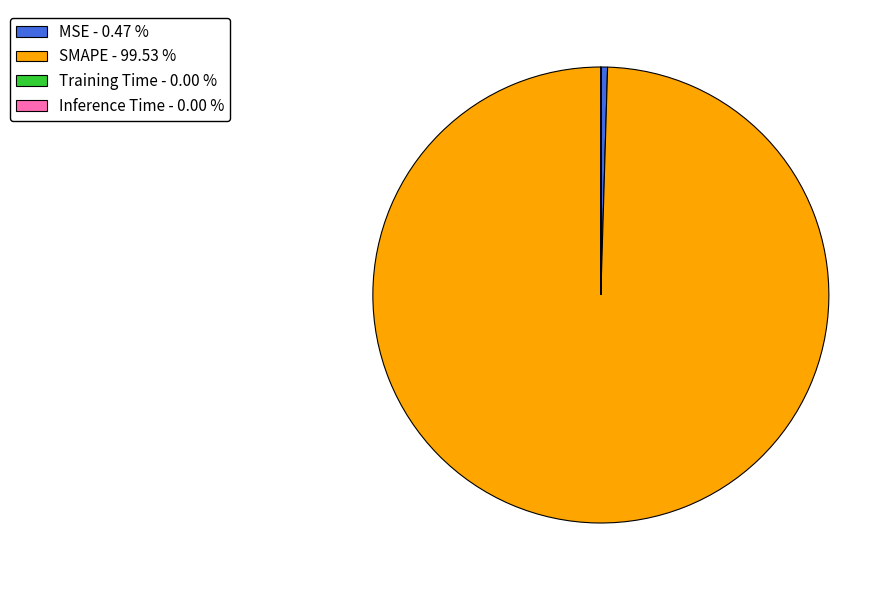

Is there a majority slice in this chart?

Yes